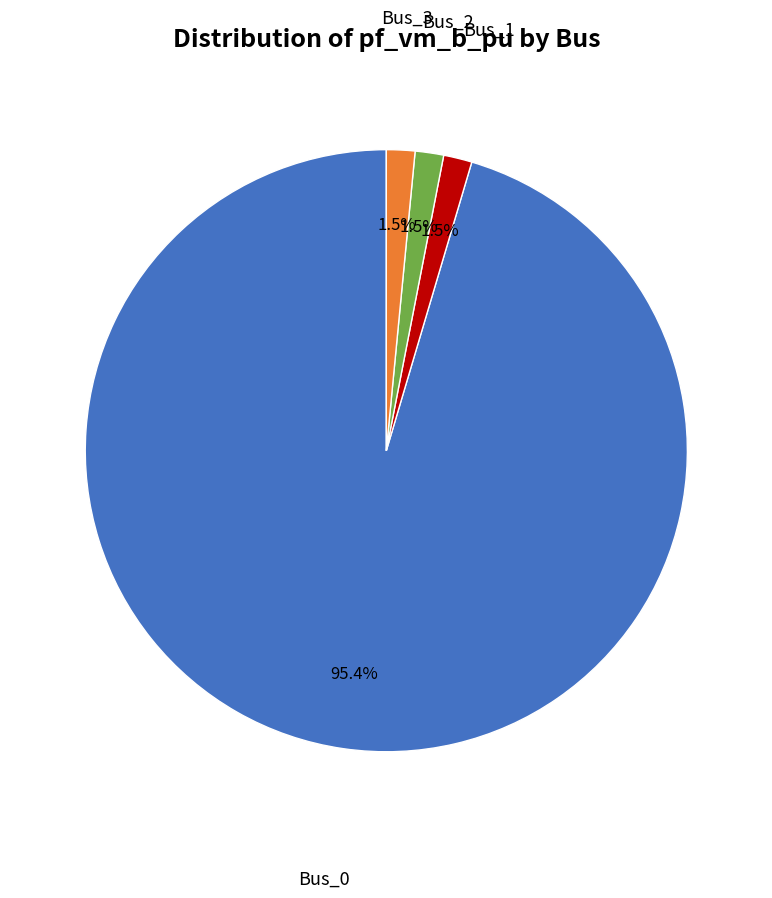

Is there a majority slice in this chart?

Yes